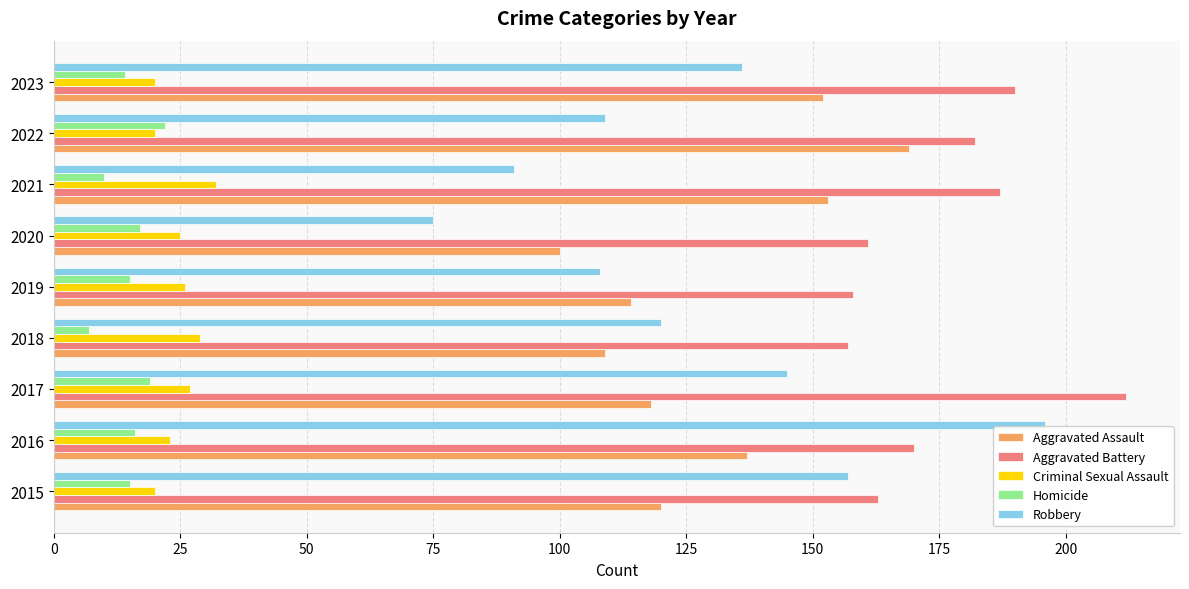

List the series in order of their peak value, lowest first.

Homicide, Criminal Sexual Assault, Aggravated Assault, Robbery, Aggravated Battery